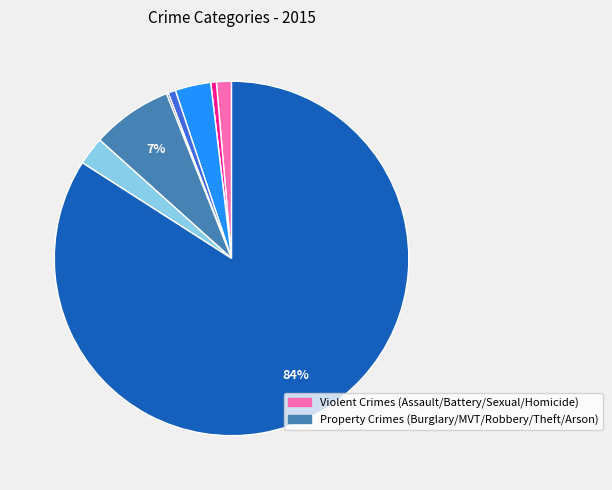

Is there any slice that represents more than half of the pie?

Yes